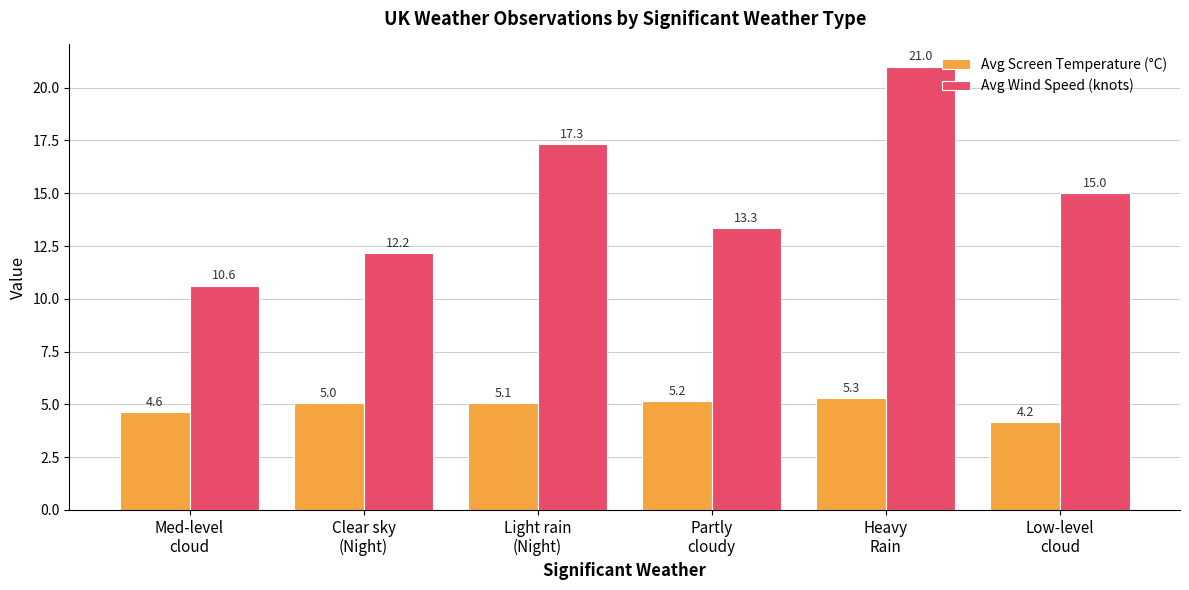

Reading left to right, extract all data points from this chart.

Avg Screen Temperature (°C): Med-level
cloud=4.6	Clear sky
(Night)=5.0	Light rain
(Night)=5.1	Partly
cloudy=5.2	Heavy
Rain=5.3	Low-level
cloud=4.2
Avg Wind Speed (knots): Med-level
cloud=10.6	Clear sky
(Night)=12.2	Light rain
(Night)=17.3	Partly
cloudy=13.3	Heavy
Rain=21.0	Low-level
cloud=15.0